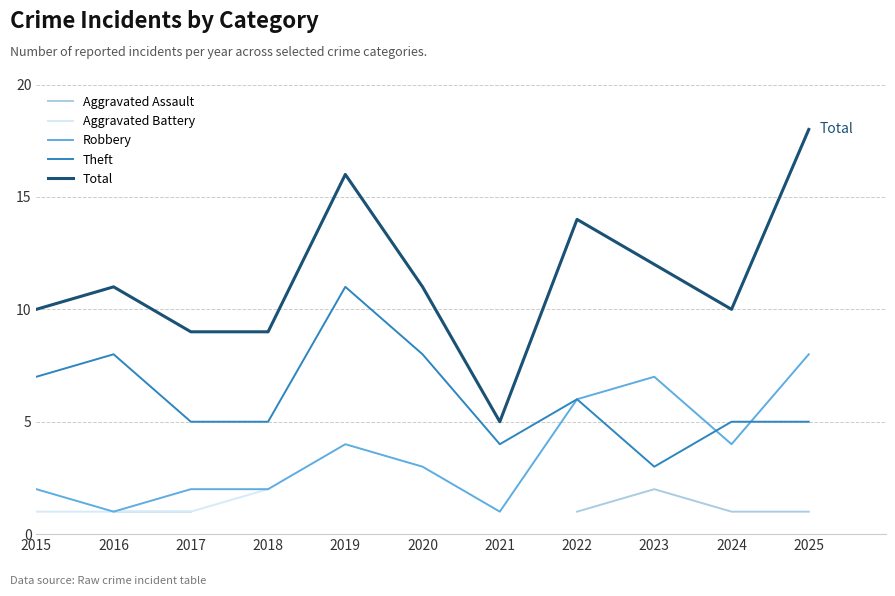

The value of Total at 2023 is 15.7. True or false?

False